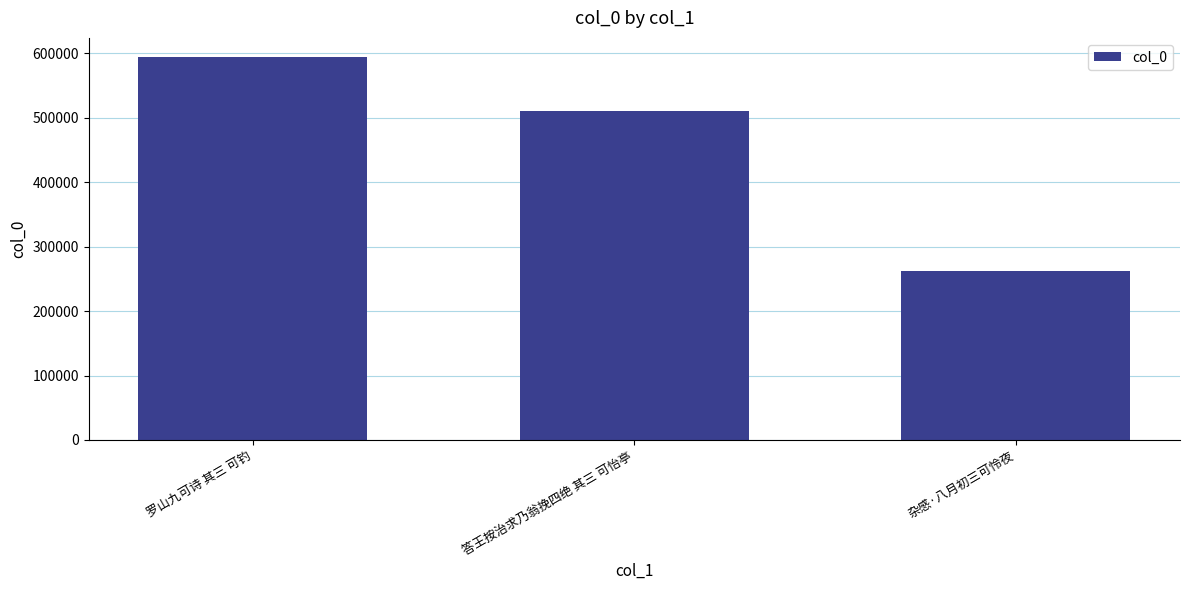

Read the value at 罗山九可诗 其三 可钓.

594336